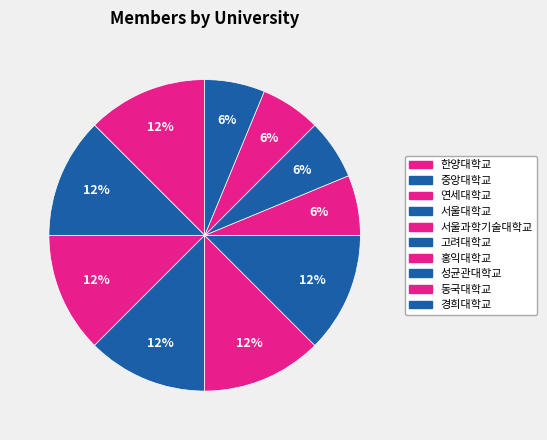

Which category has the biggest portion of the pie?

고려대학교